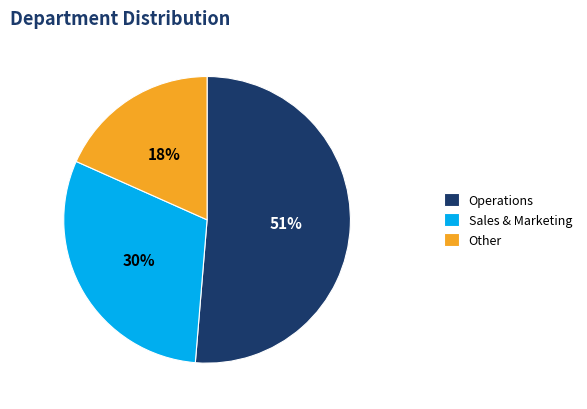

How many segments does this pie chart have?

3